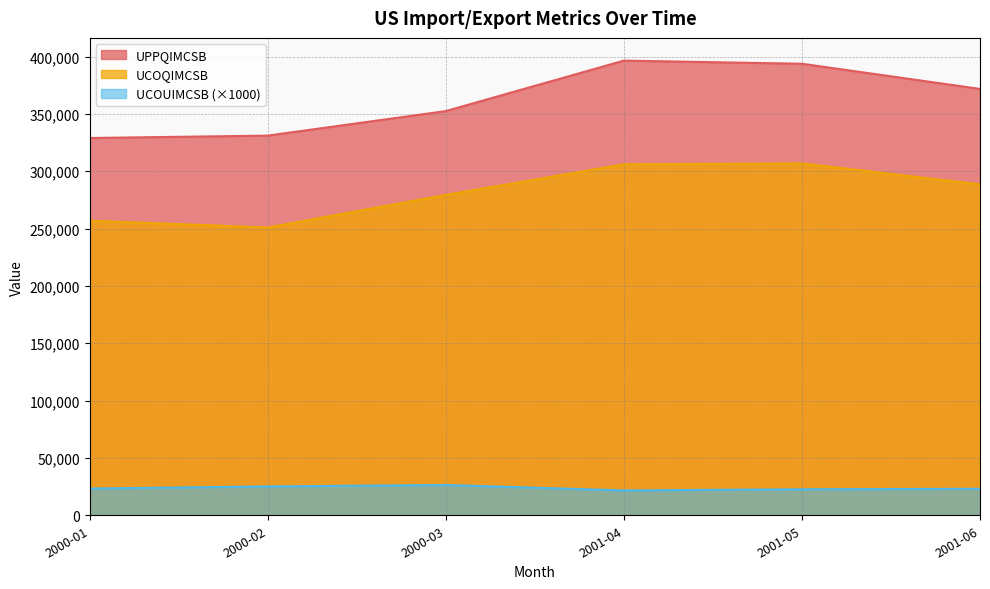

At how many categories does at least one series exceed 42647?

6